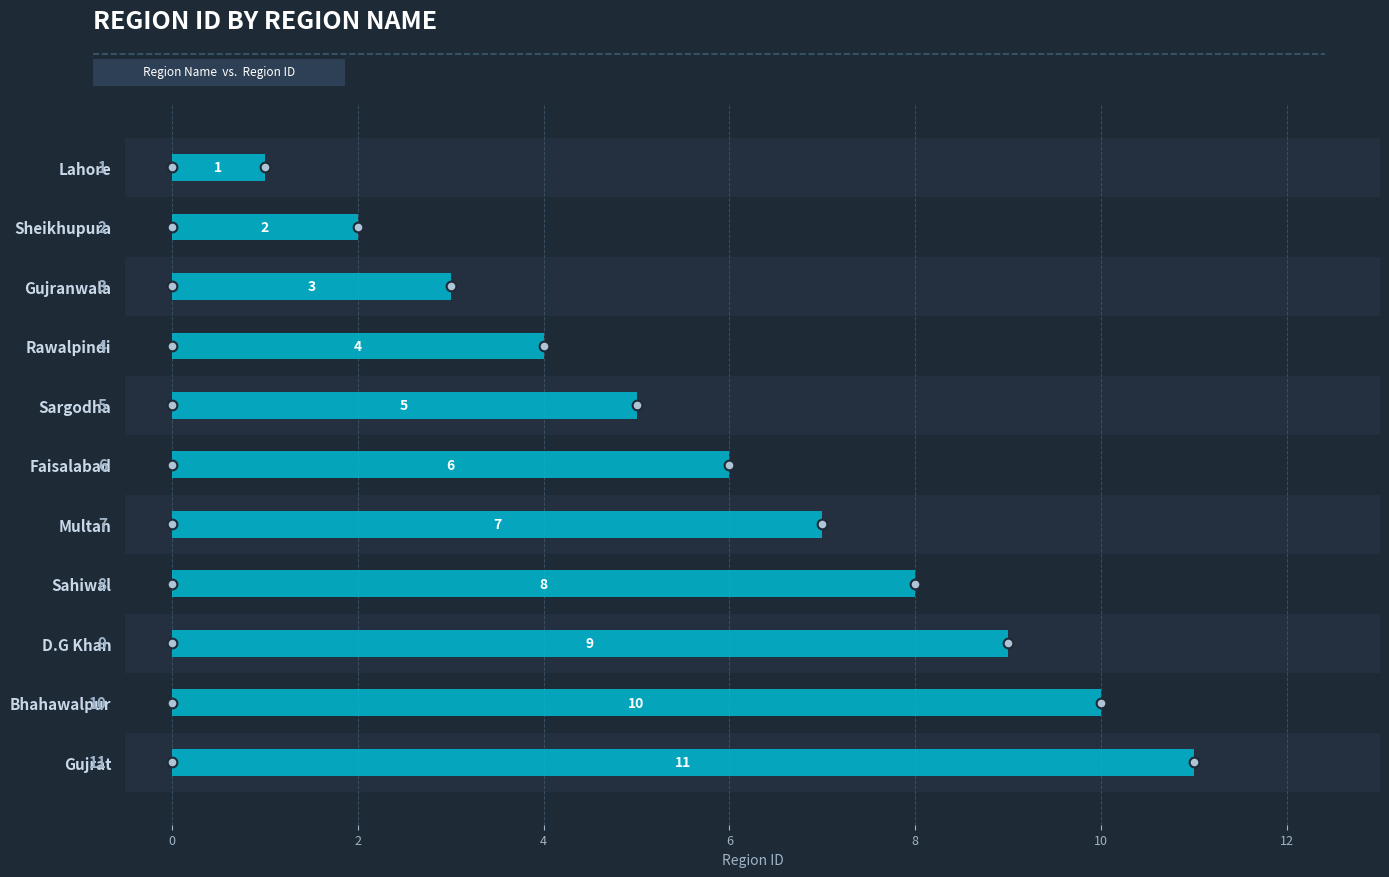

At which category does the chart reach its peak across all series?

Gujrat